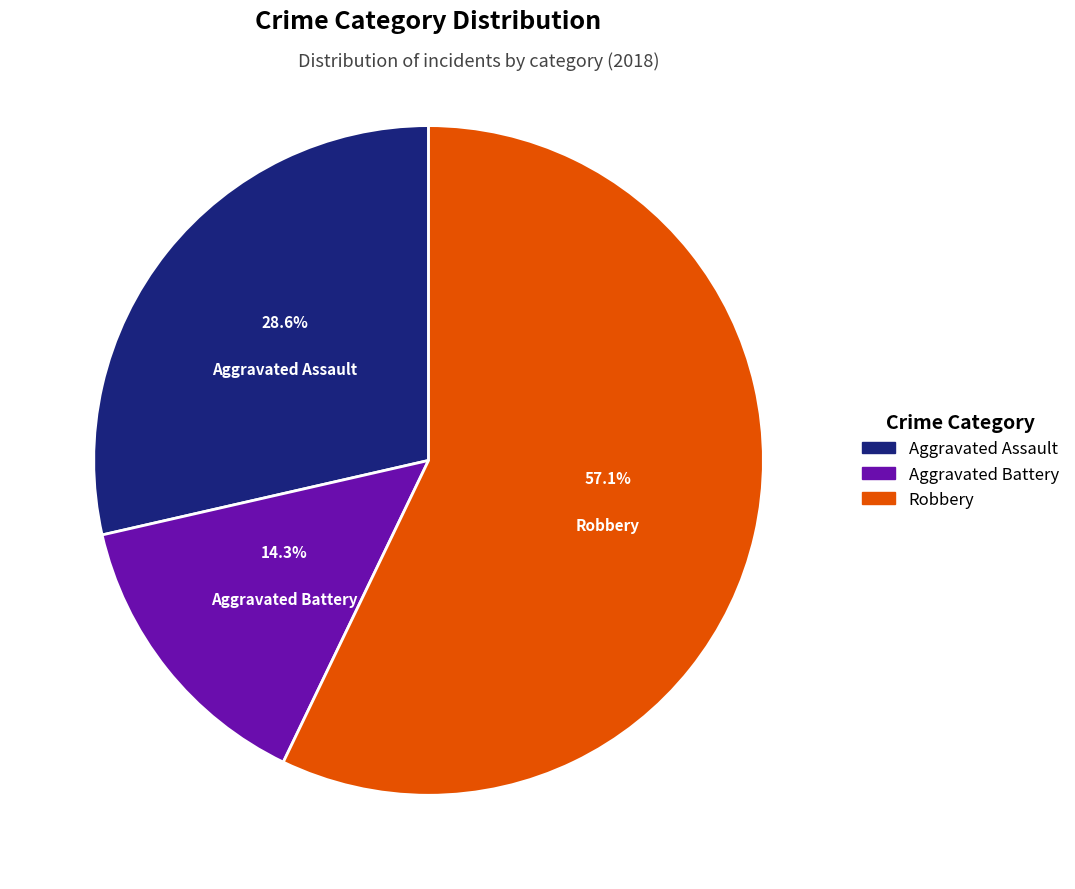

Is there a majority slice in this chart?

Yes